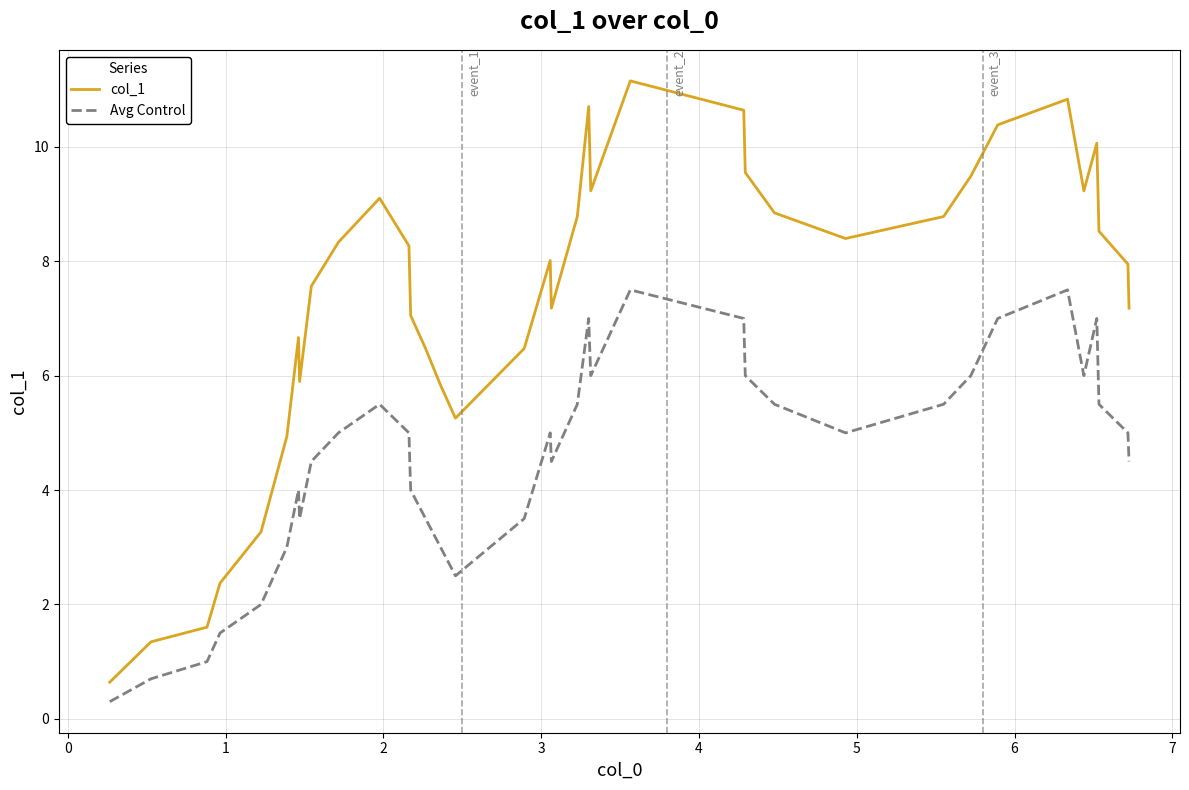

List the series in order of their peak value, highest first.

col_1, Avg Control